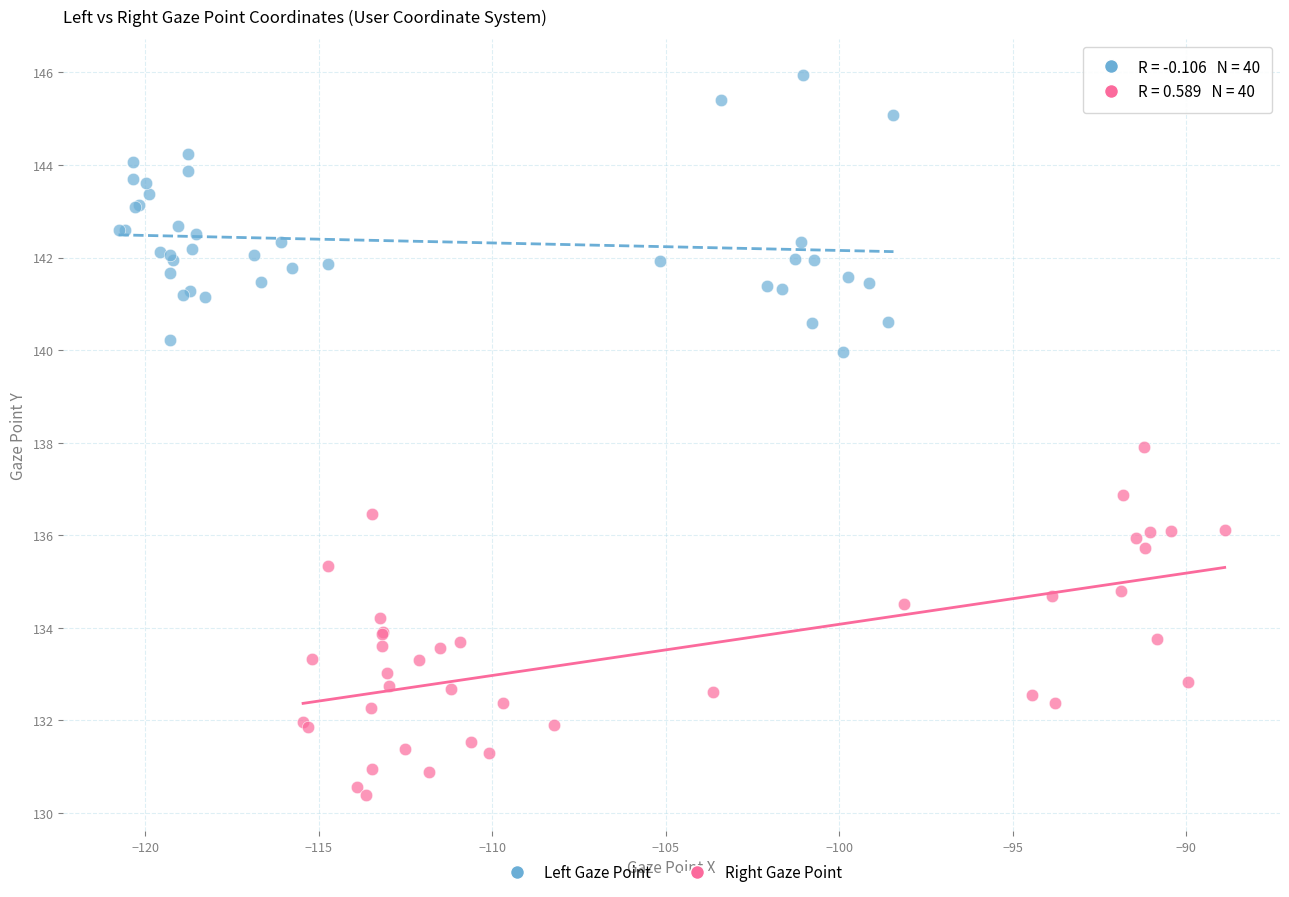

Which series reaches the minimum Y coordinate?

Right Gaze Point